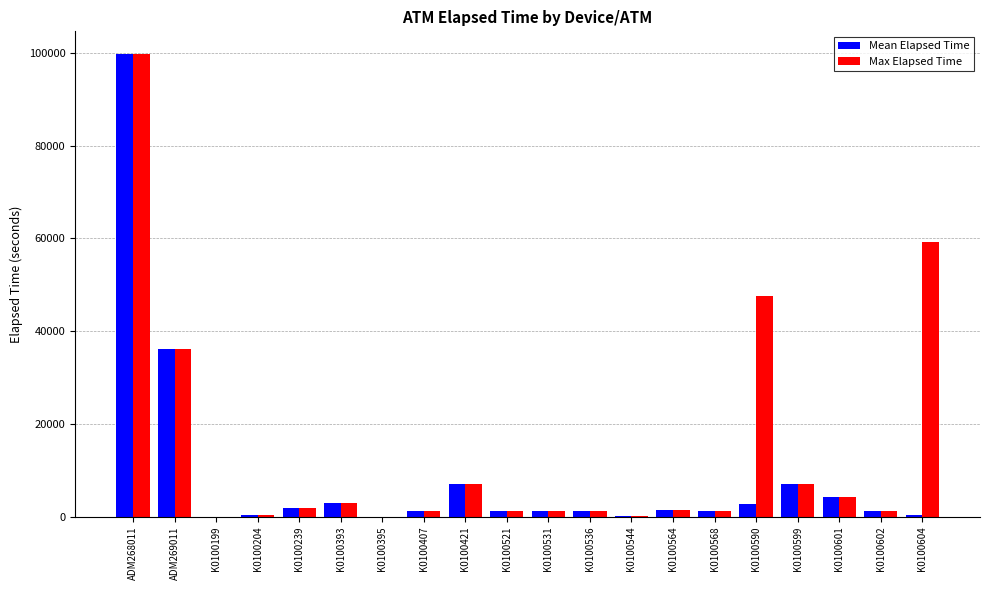

True or false: Max Elapsed Time has a value of 1245 at K0100407.

True